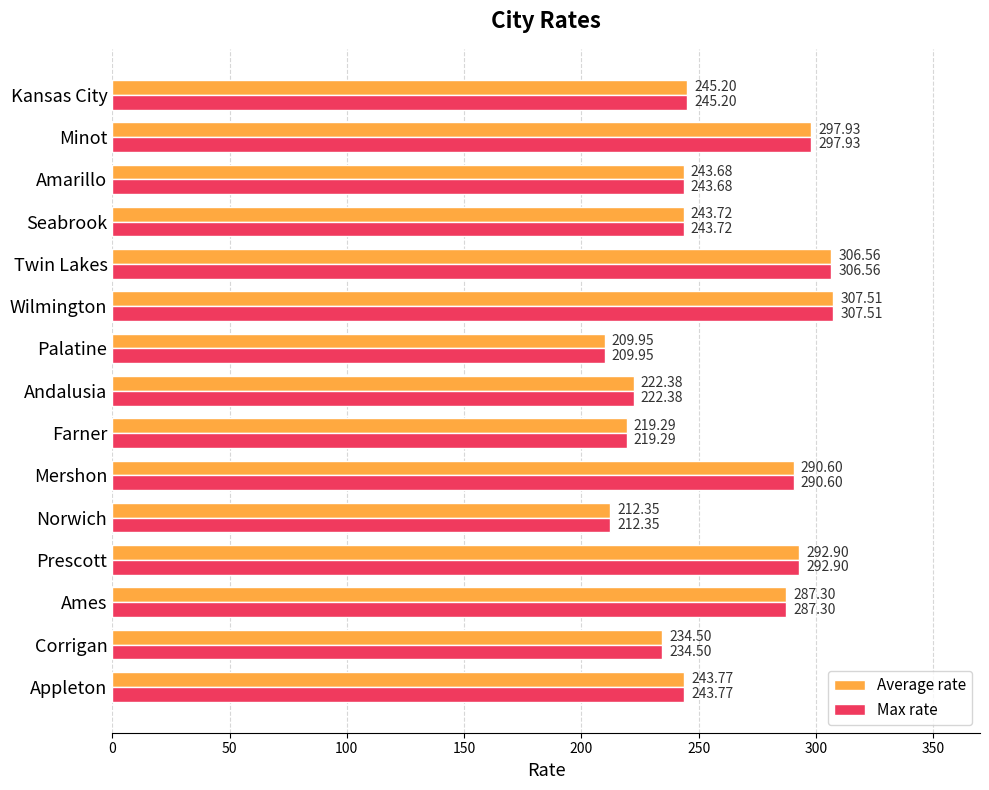

At how many categories does at least one series exceed 274?

6